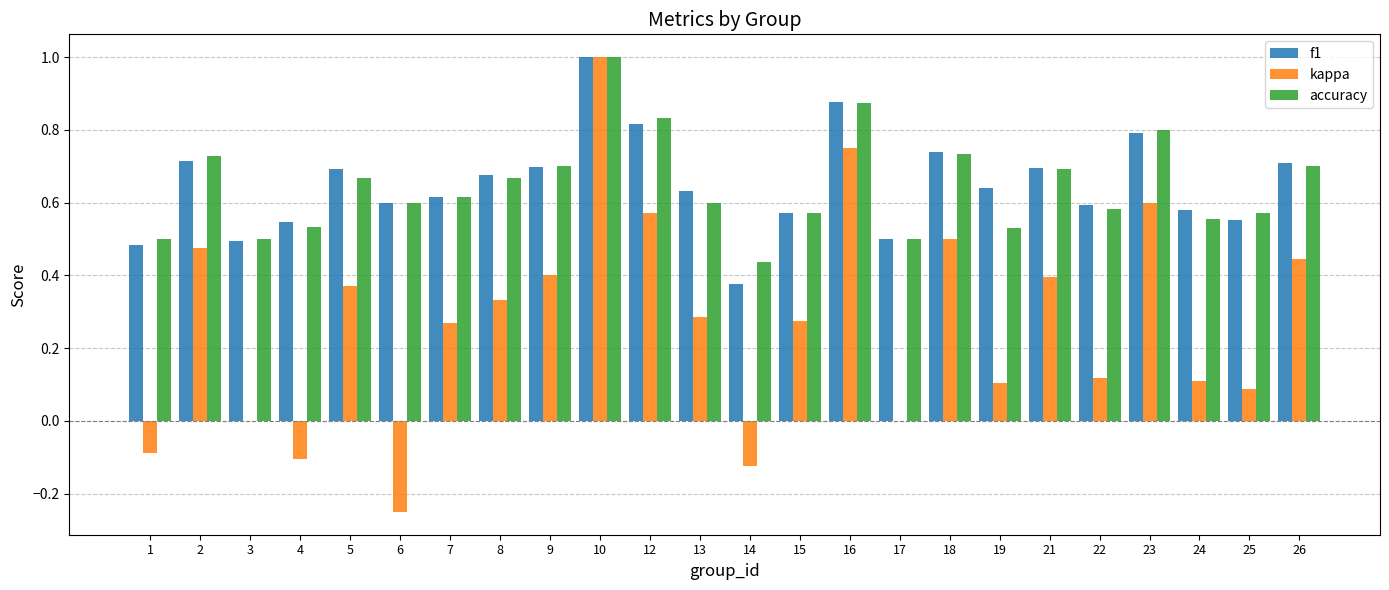

What is the maximum value for f1?

1.0